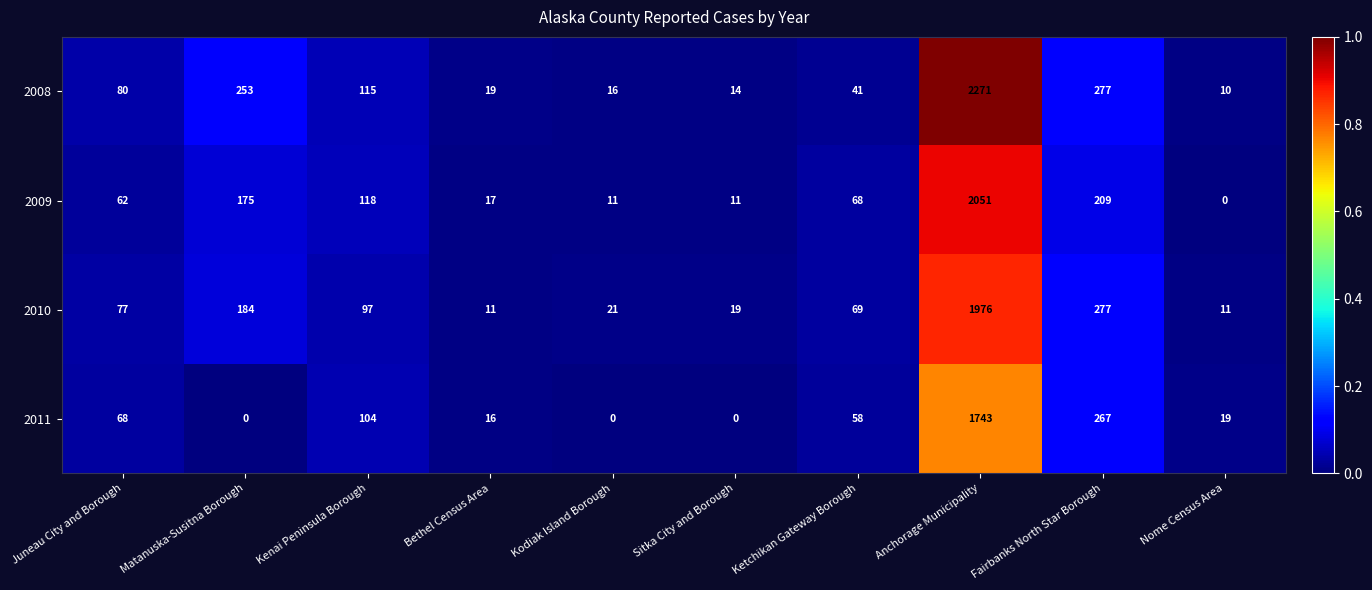

What is the difference between the 2008 values at Ketchikan Gateway Borough and Fairbanks North Star Borough?

236